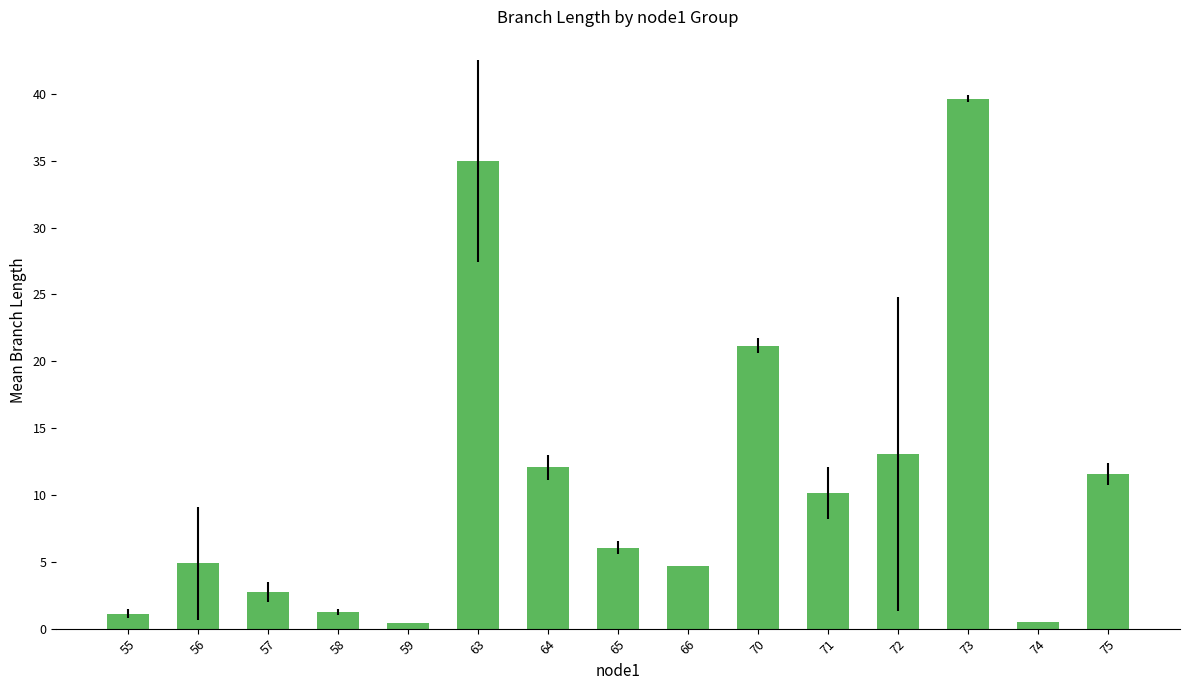

What is the greatest value displayed?

39.6